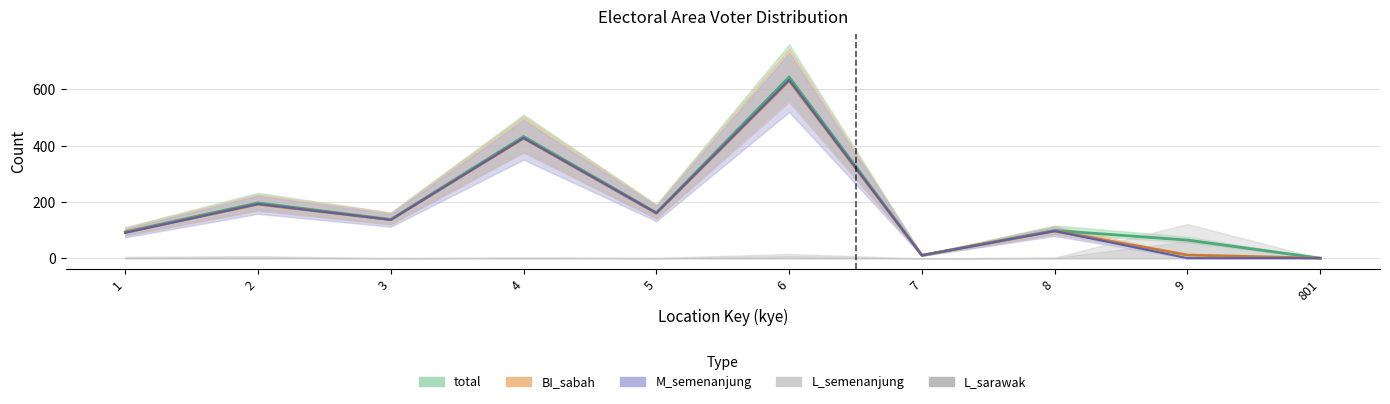

Which has a higher value, 9 or 1?

1